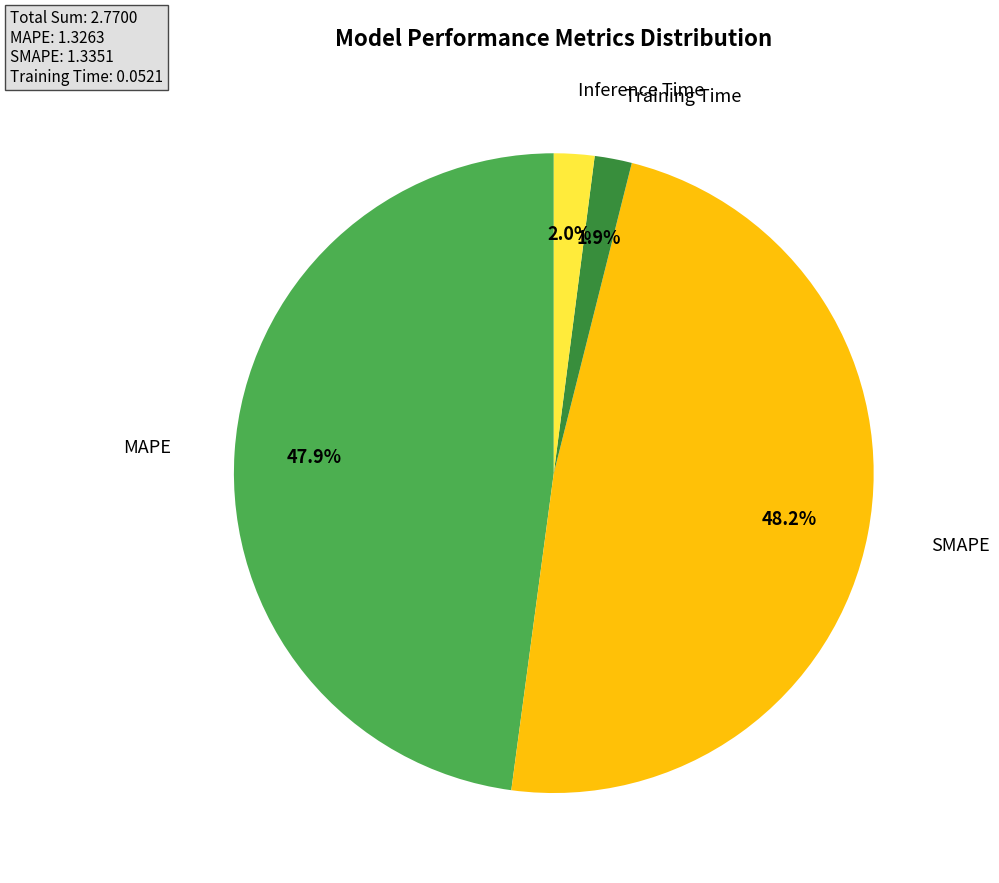

Is there any slice that represents more than half of the pie?

No